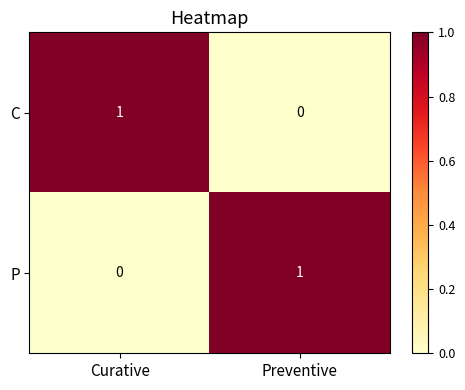

Count the number of categories in the chart.

2